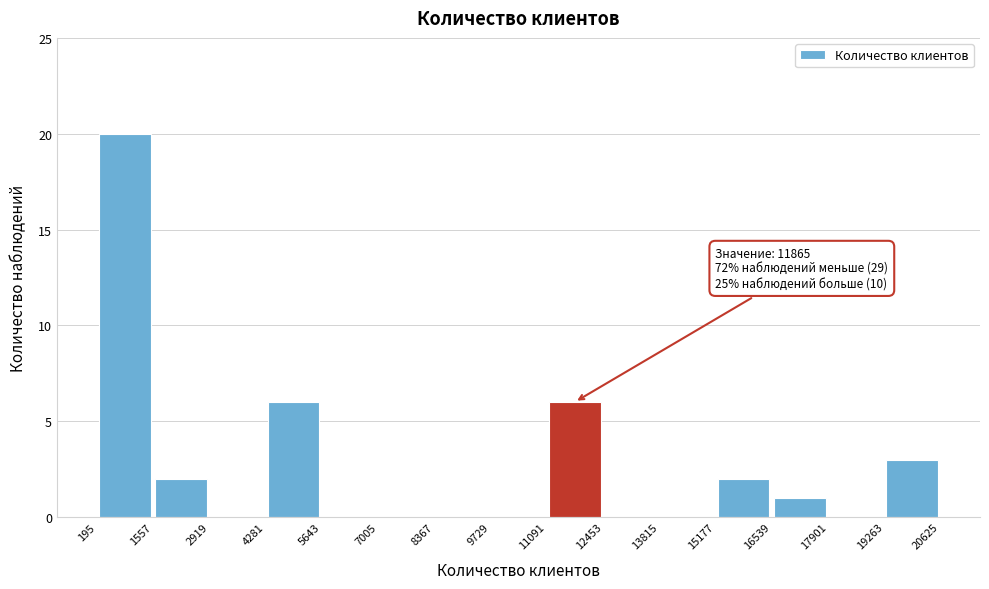

Which range on the x-axis has the tallest bar?

195 to 1557